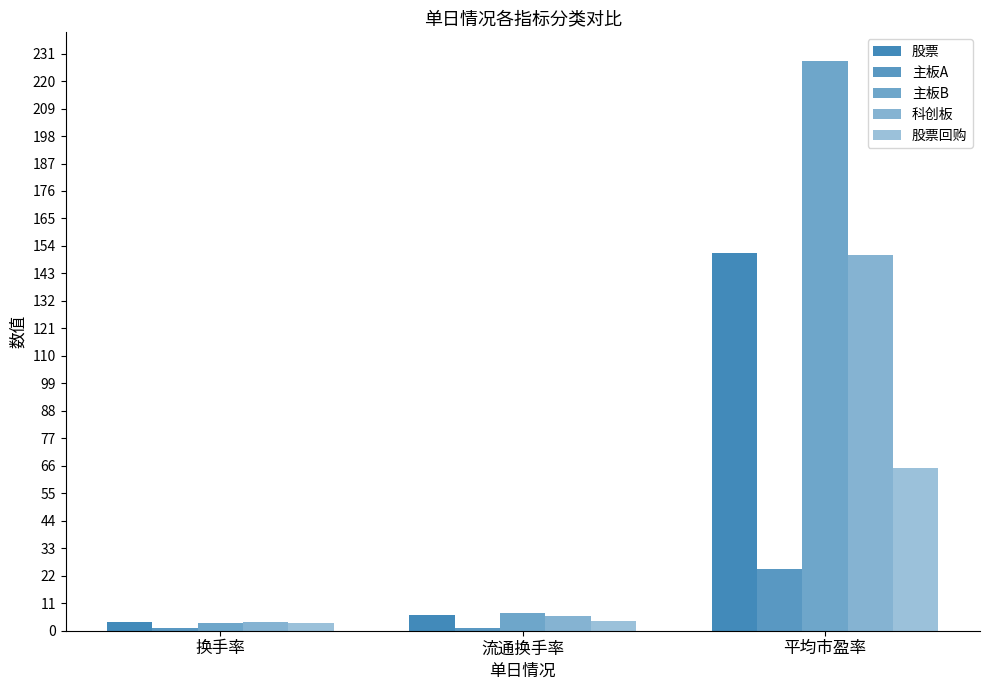

At which label does 主板B reach its minimum?

换手率